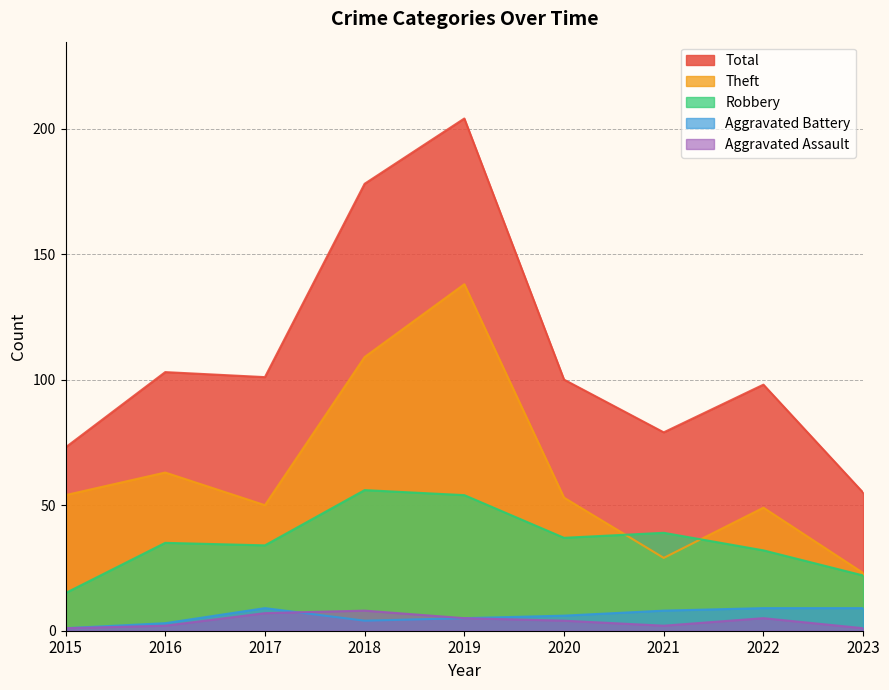

How many lines are shown in the chart?

5